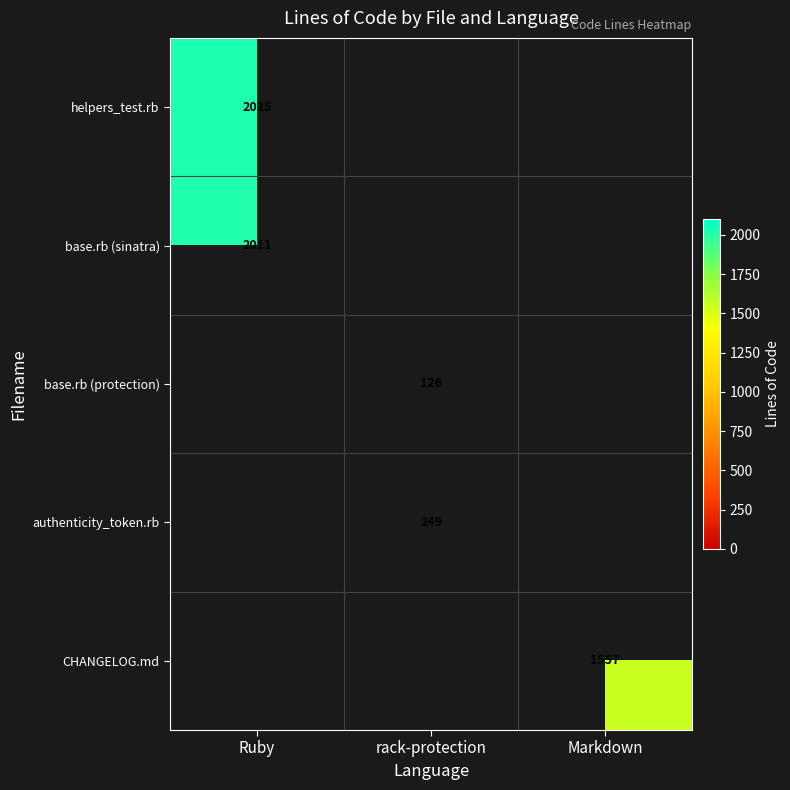

Which series has the largest total across all categories?

helpers_test.rb